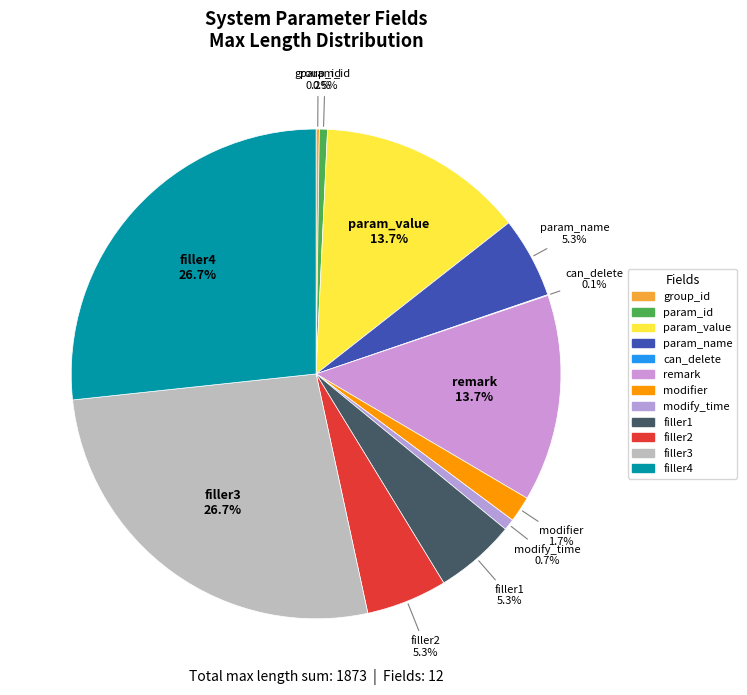

Approximately how many times larger is the value at param_value compared to param_id?

25.6